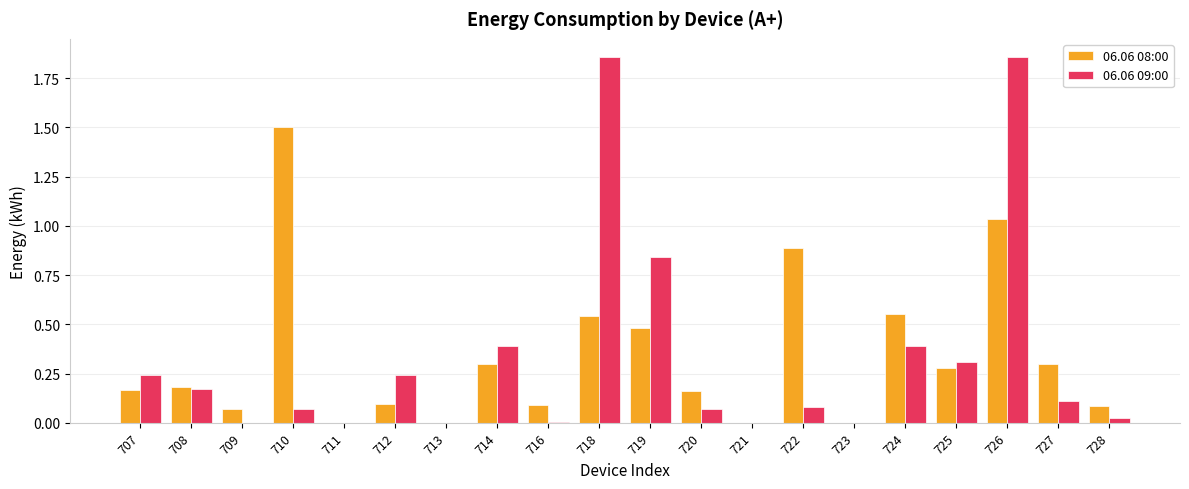

The 06.06 09:00 series shows 0.0 at 713. True or false?

True